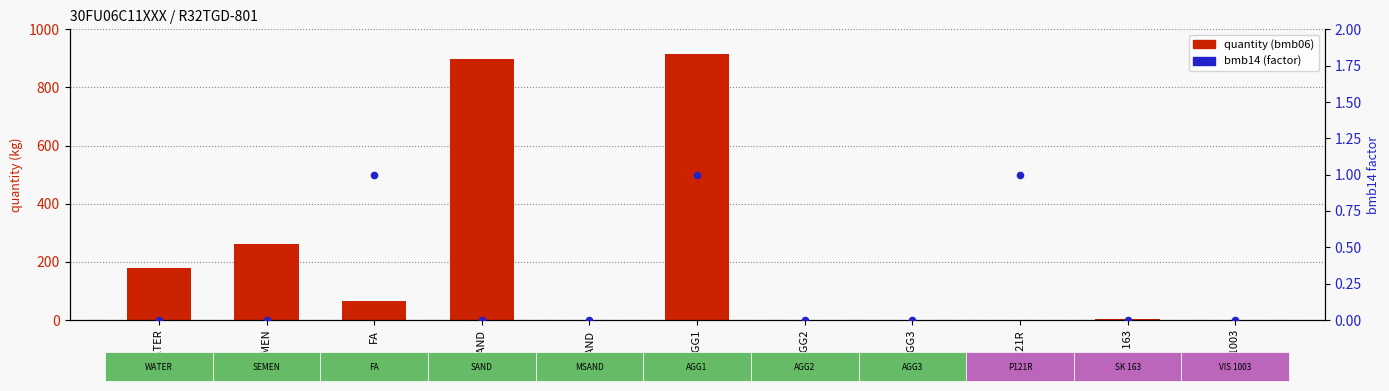

Which series reaches the minimum Y coordinate?

quantity (bmb06)